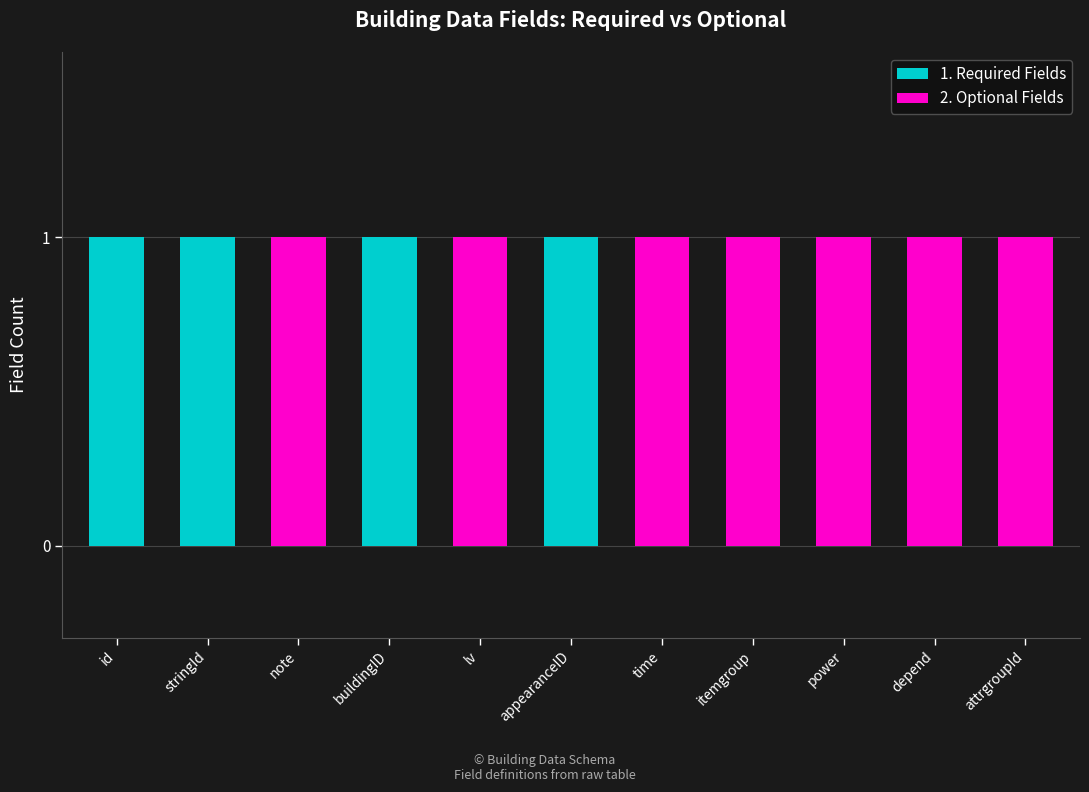

True or false: 1. Required Fields has a value of 1 at appearanceID.

True